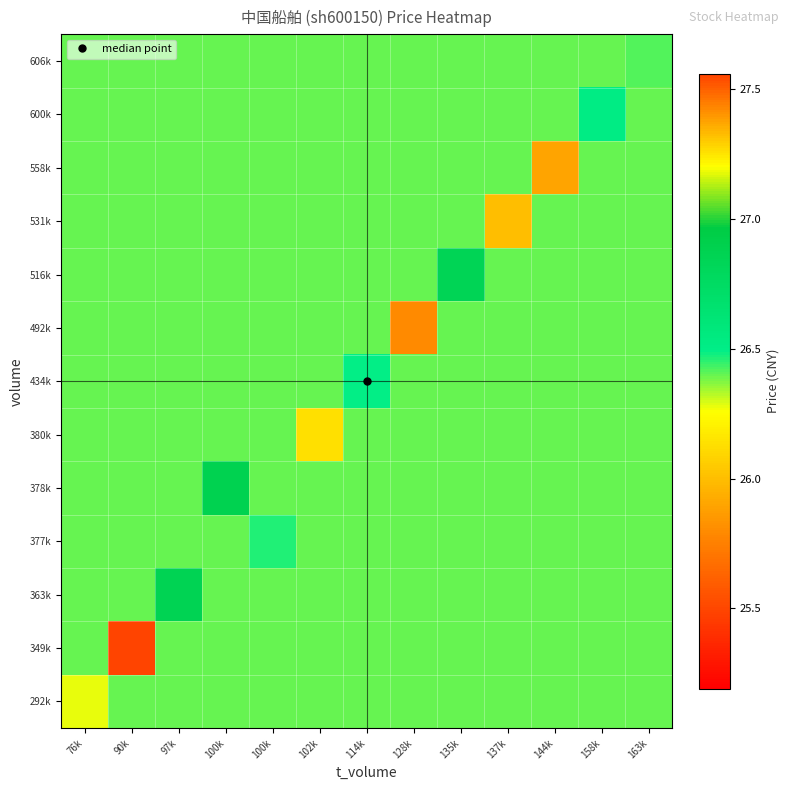

What is the smallest value displayed?

25.5